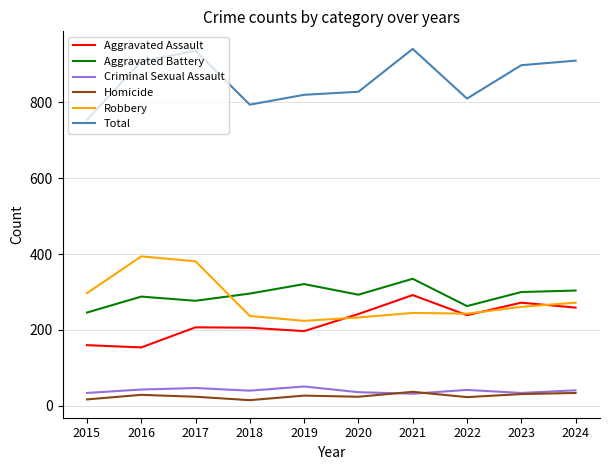

What is the difference between the Criminal Sexual Assault values at 2023 and 2019?

17